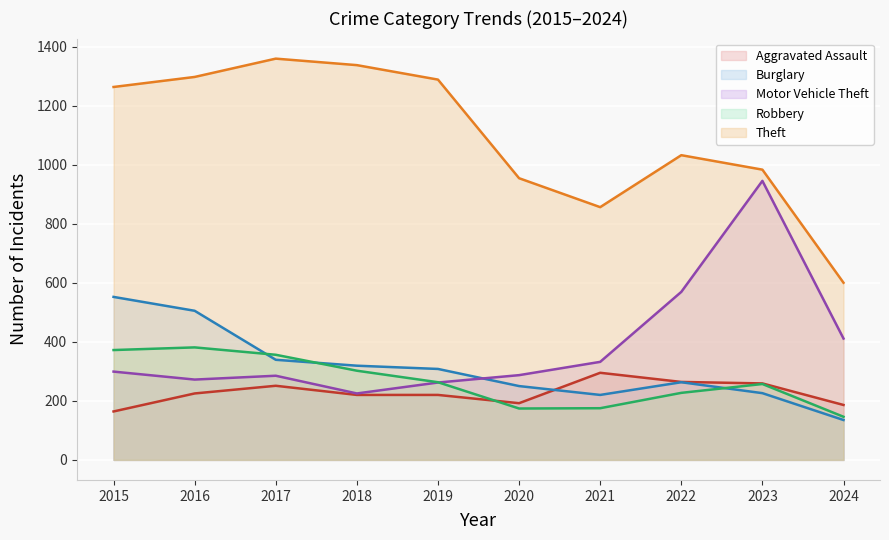

Rank the series by their maximum value, from lowest to highest.

Aggravated Assault, Robbery, Burglary, Motor Vehicle Theft, Theft